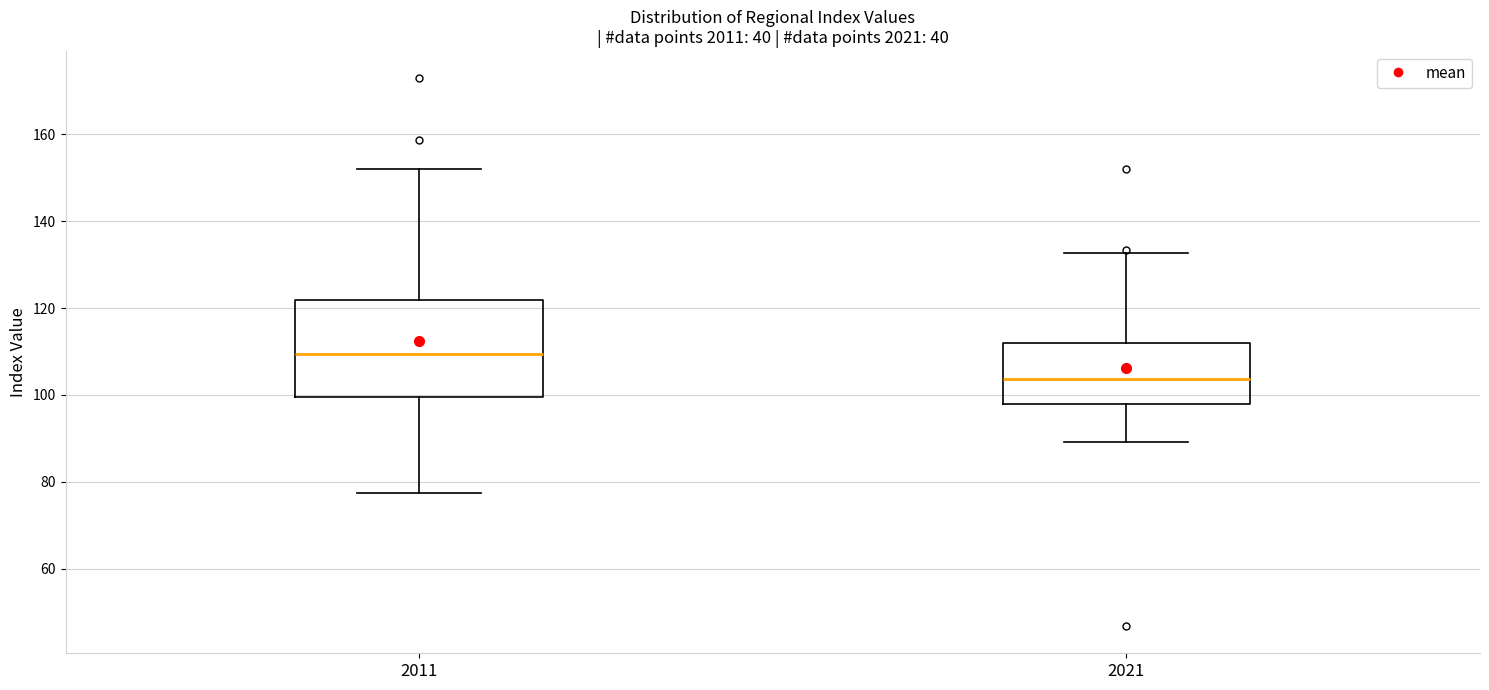

Which box has the lowest median line?

2021